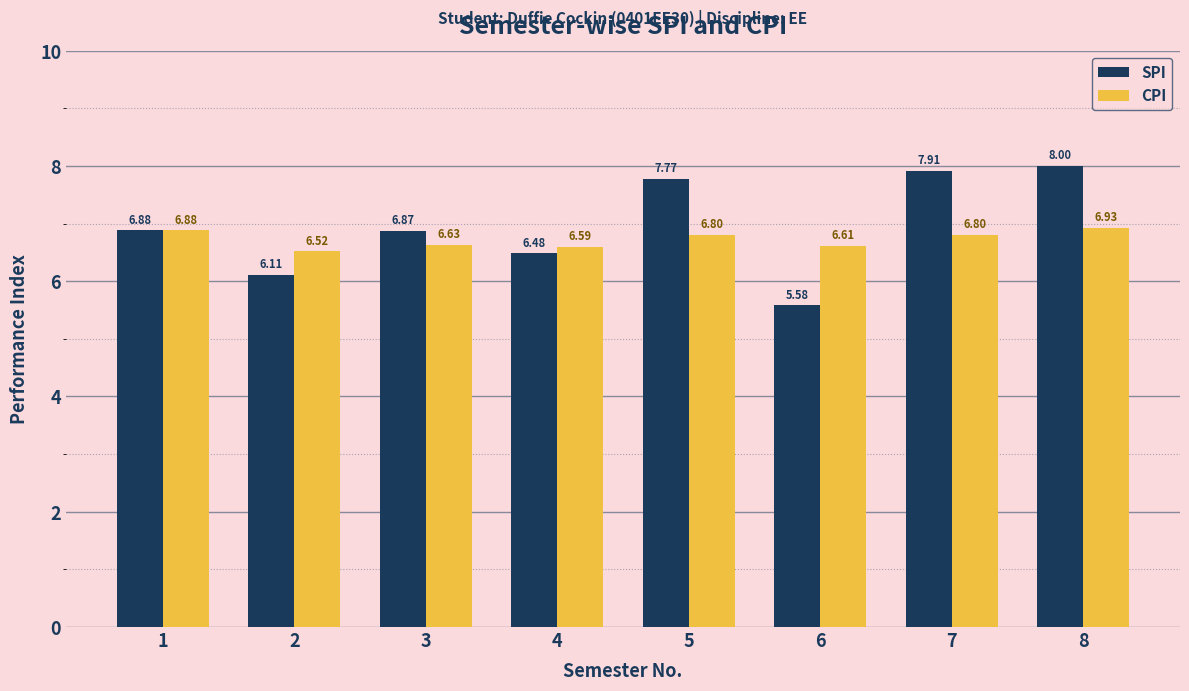

Which series changed the most between 1 and 5?

SPI